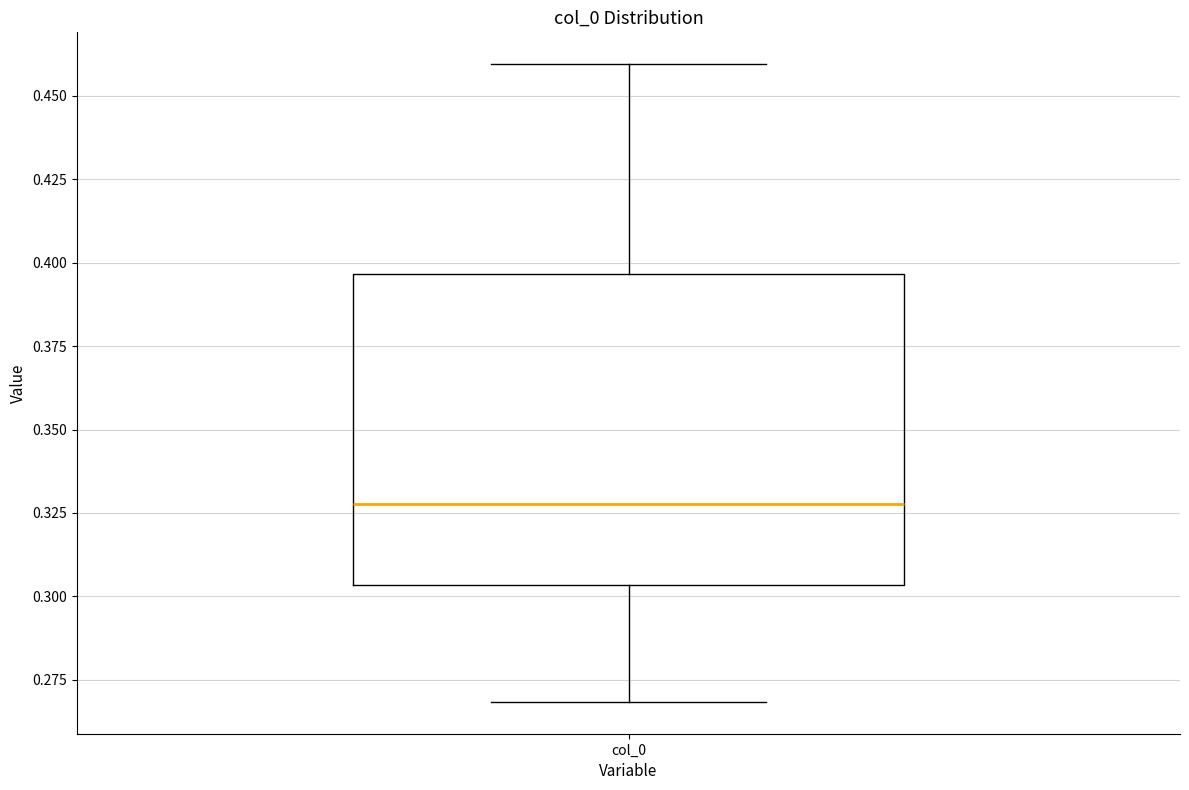

Transcribe this box plot: give where the median line is, the range the box spans, and where the two whiskers end, as read against the y-axis. The values are not printed on the chart, so give them approximately, as read against the axis.

median 0.330, box 0.305 to 0.395, whiskers 0.270 to 0.460